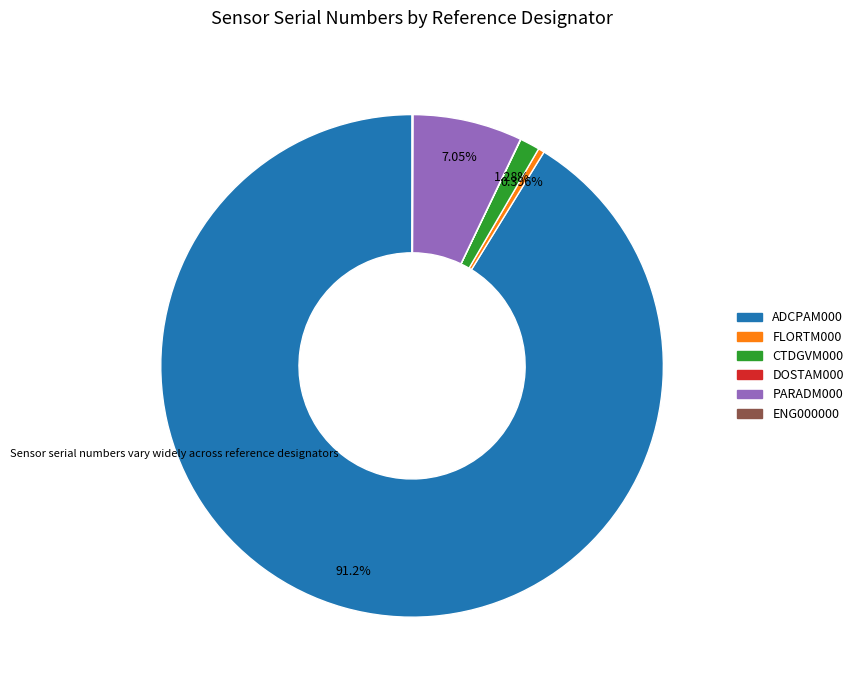

Is there a majority slice in this chart?

Yes